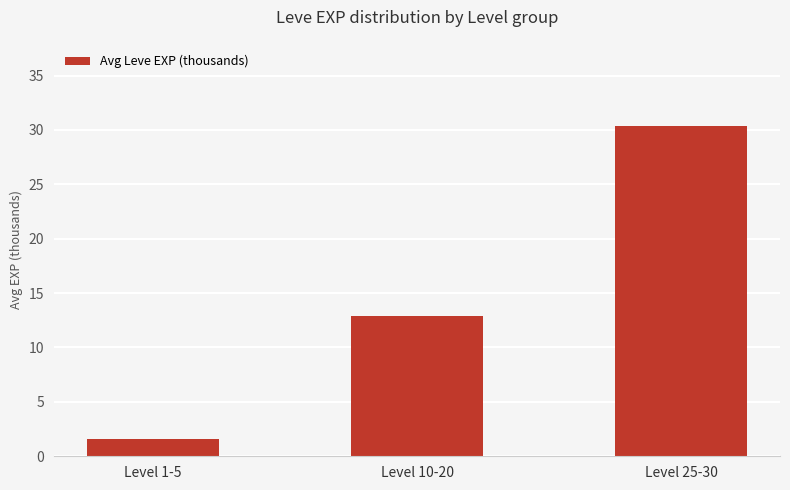

What is the difference between the values at Level 1-5 and Level 10-20?

11.3